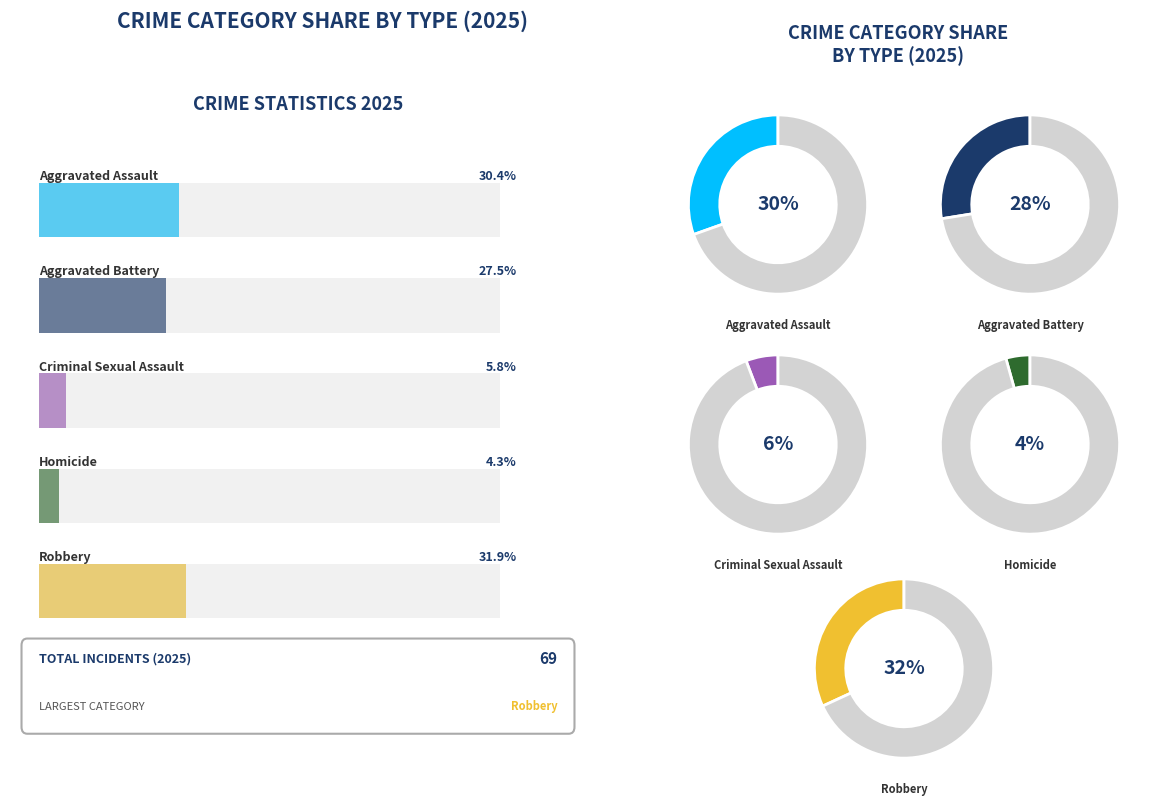

How many segments does this pie chart have?

5